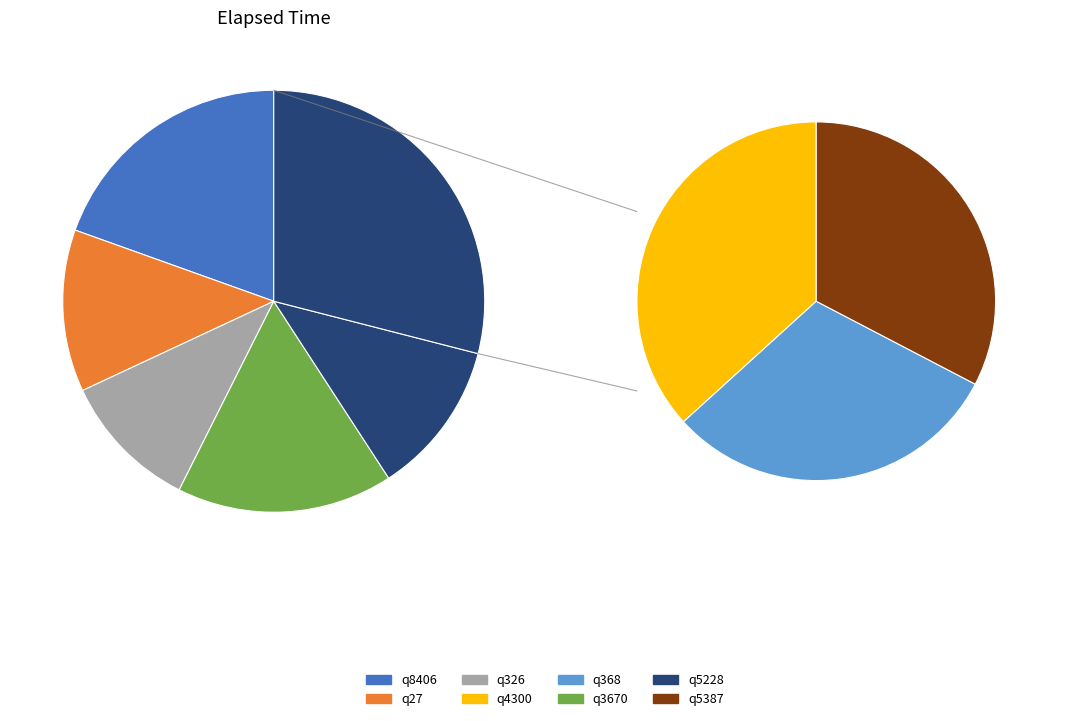

How many slices are in this pie chart?

8